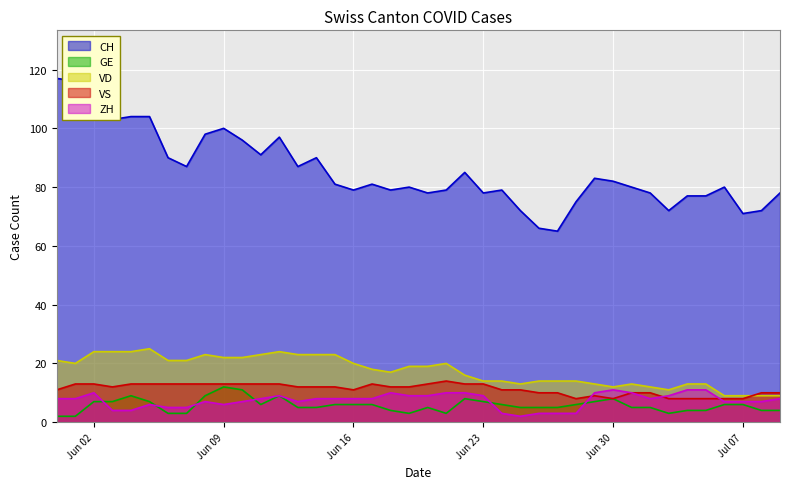

What is the average value of the VD series?

17